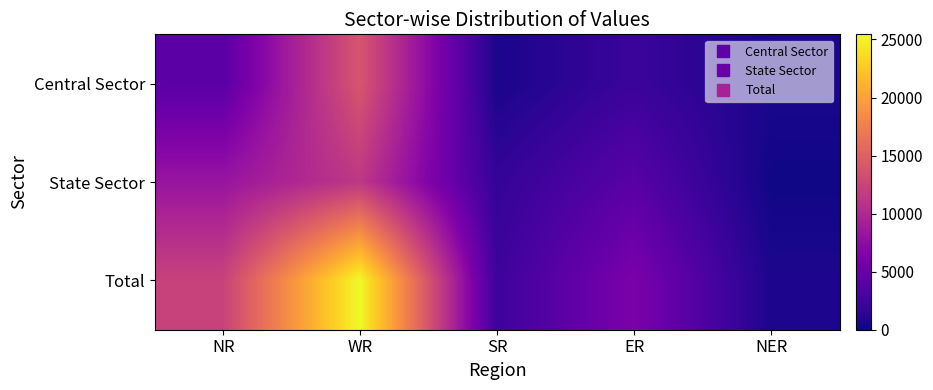

How many distinct data groups are displayed?

3